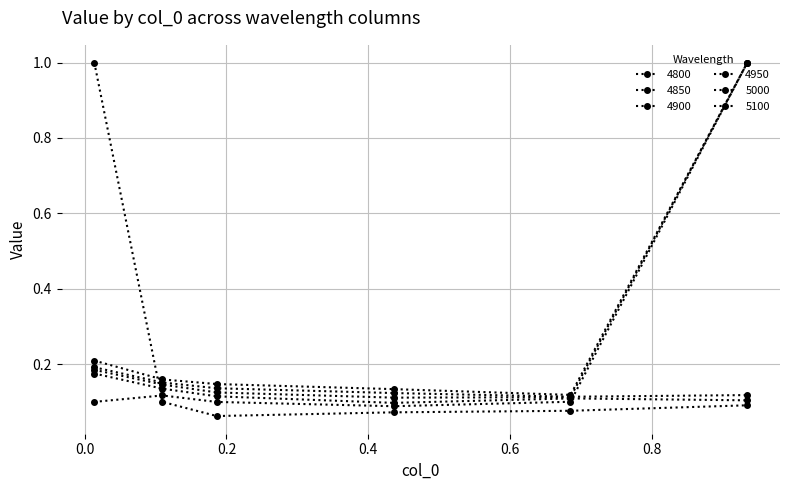

How many lines are shown in the chart?

6